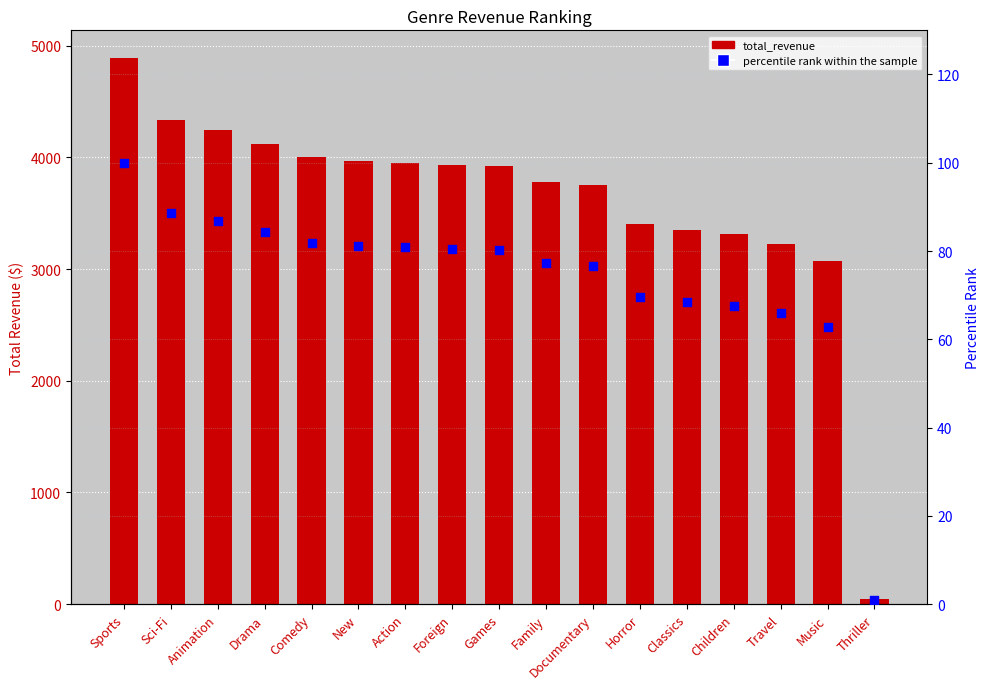

At which category is the sum across all series the highest?

Sports